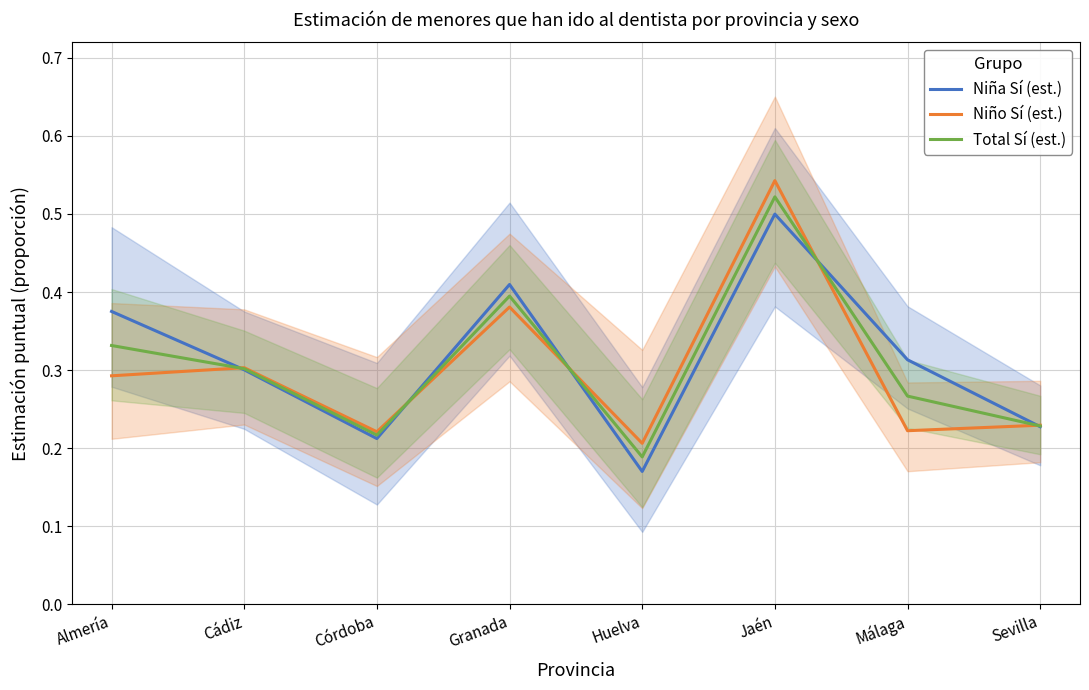

List the labels in order of Niño Sí (est.) value, smallest first.

Huelva, Córdoba, Málaga, Sevilla, Almería, Cádiz, Granada, Jaén